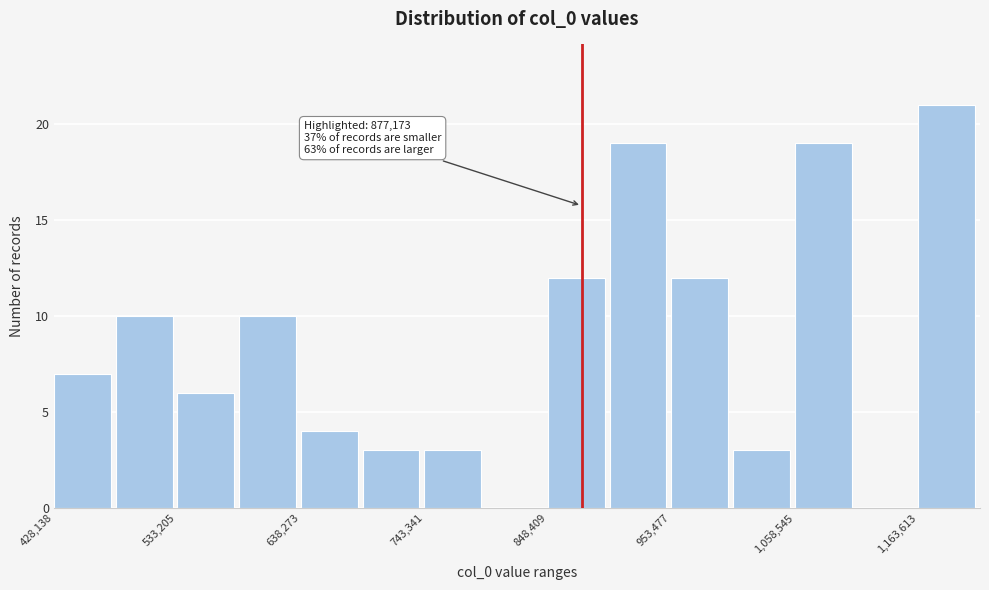

Around what value on the x-axis is the tallest bar? Give the approximate position of its centre, as read against the axis.

1180000